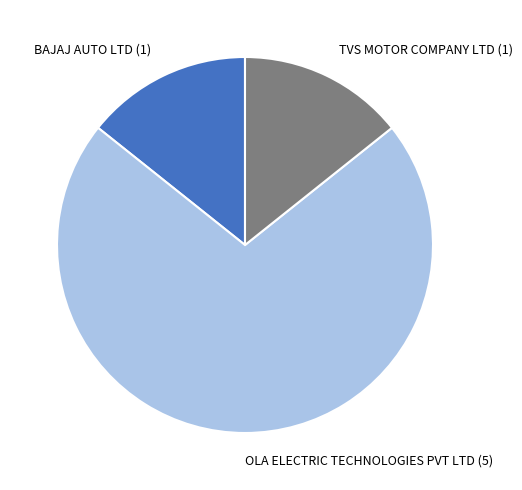

Combined, do BAJAJ AUTO LTD (1) and OLA ELECTRIC TECHNOLOGIES PVT LTD (5) account for over 50%?

Yes